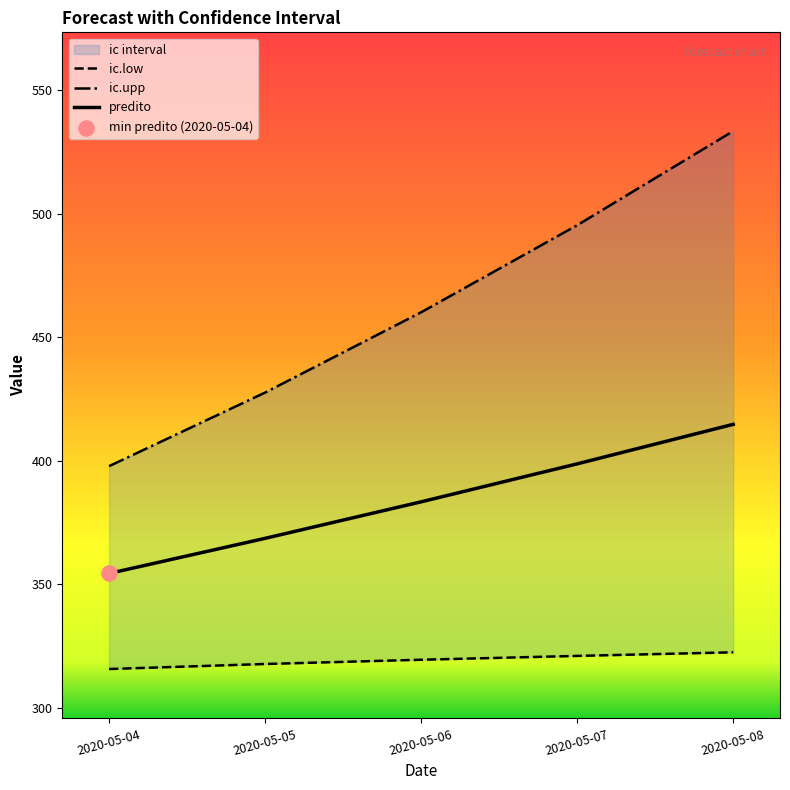

Which series has the widest spread of Y values?

ic.upp